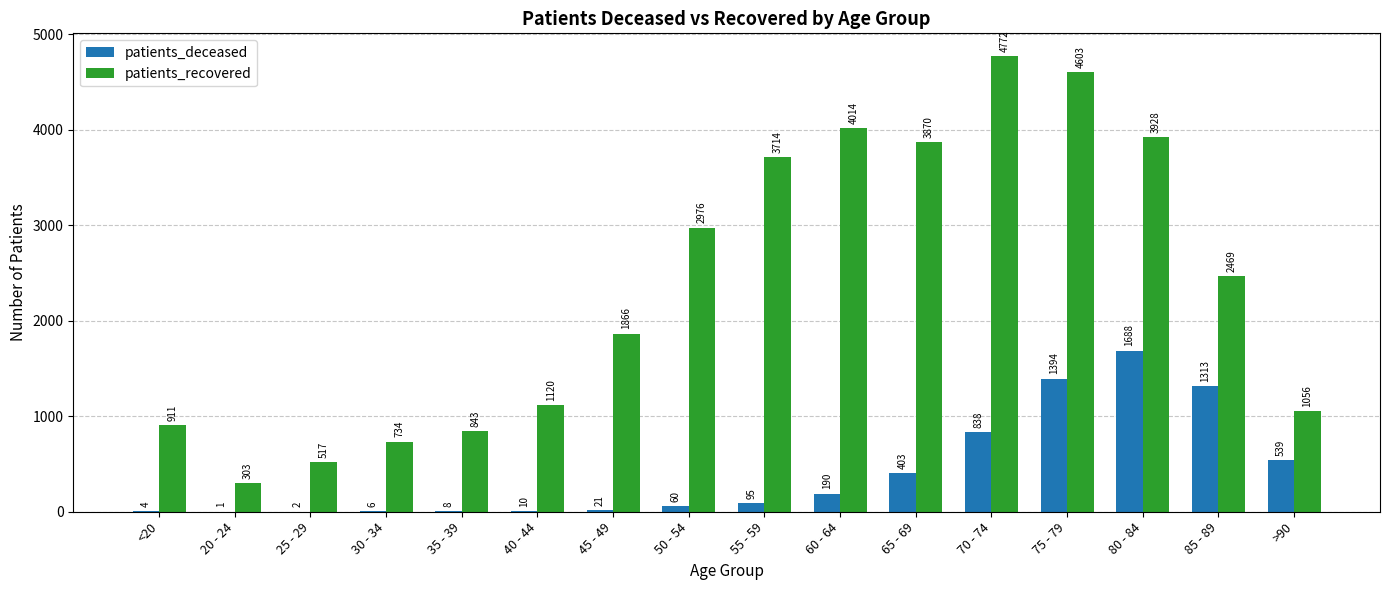

At which category is the sum across all series the highest?

75 - 79